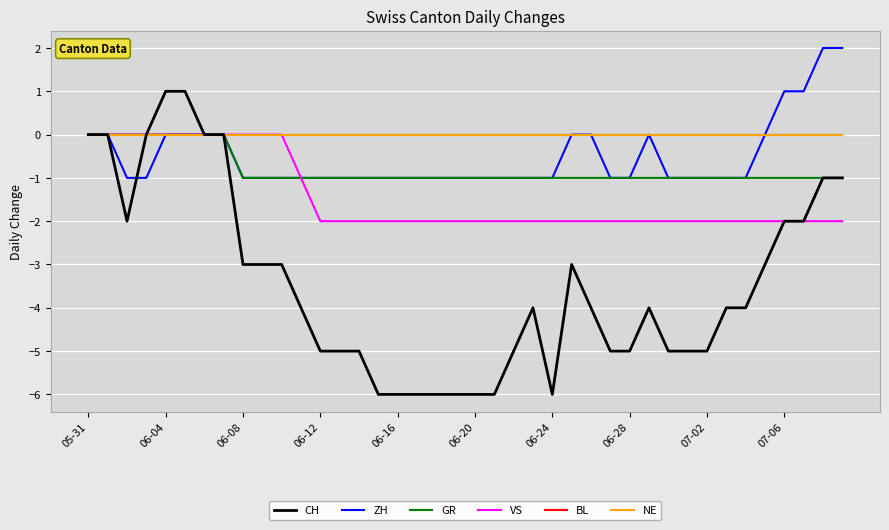

How many VS values are between -2 and 0?

40